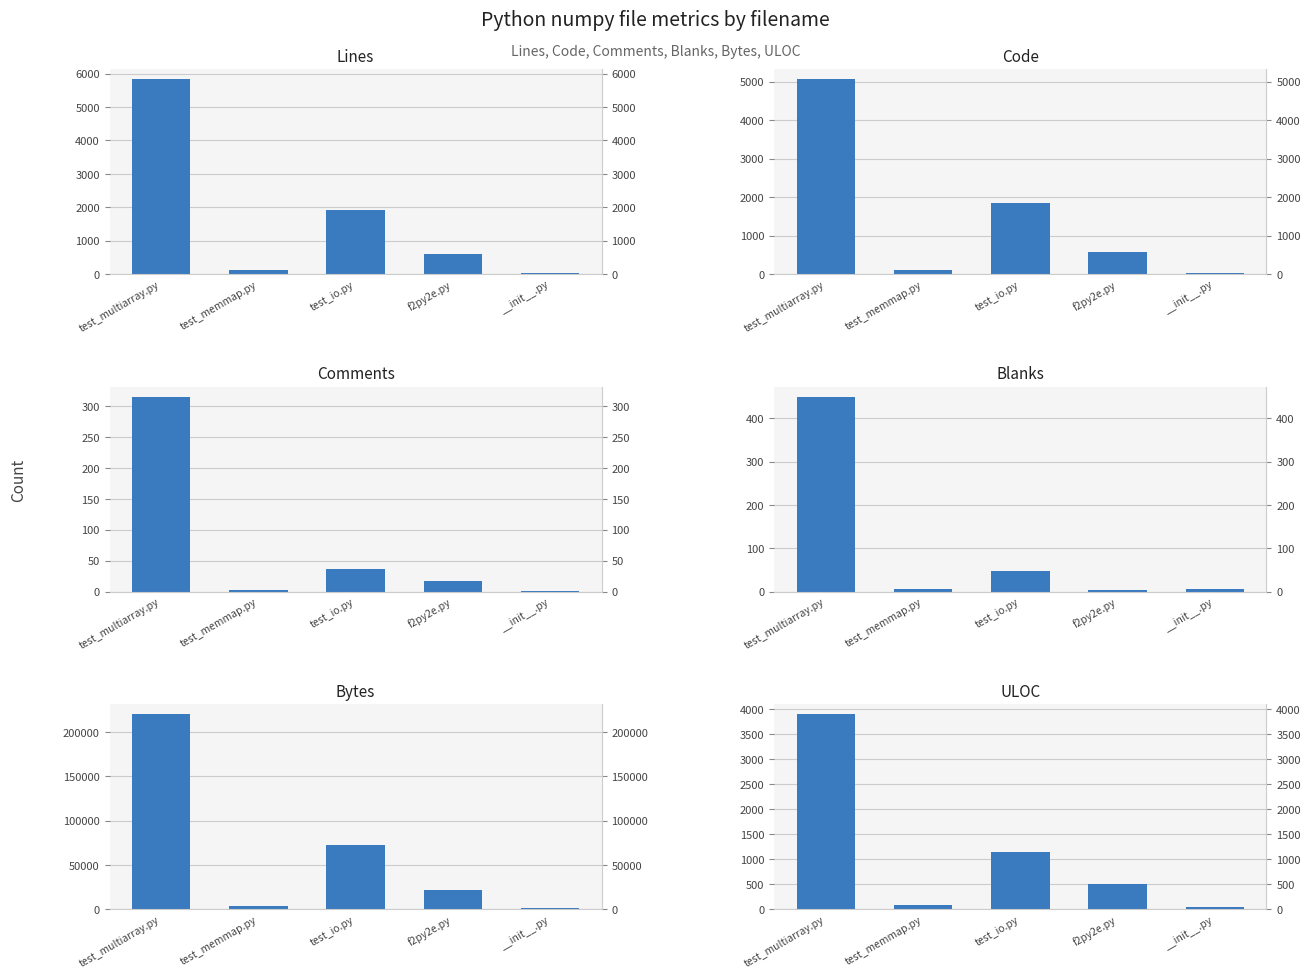

Which series has the largest total across all categories?

Bytes